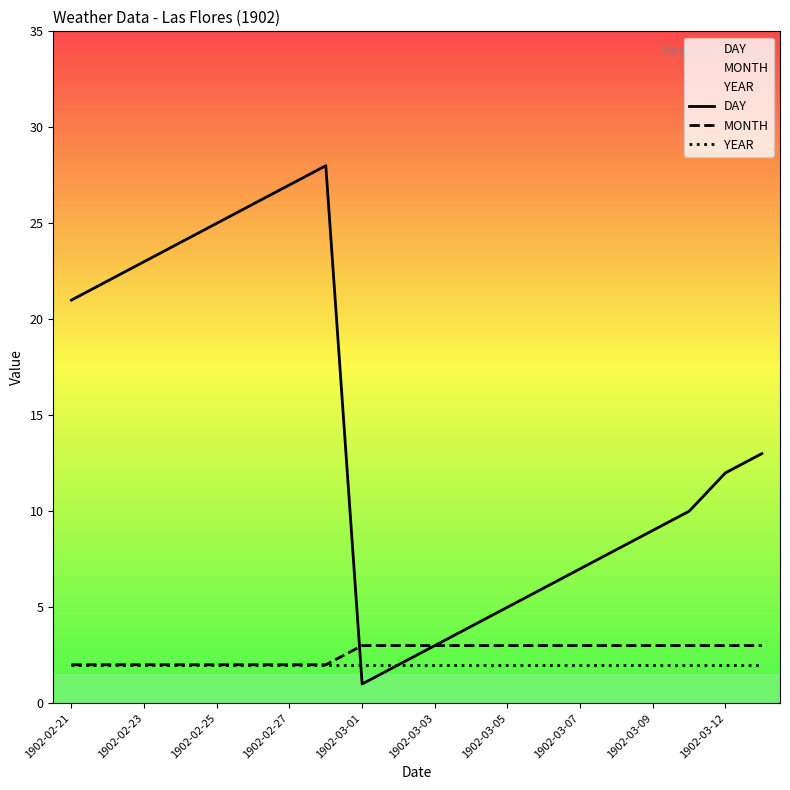

How many lines are shown in the chart?

3